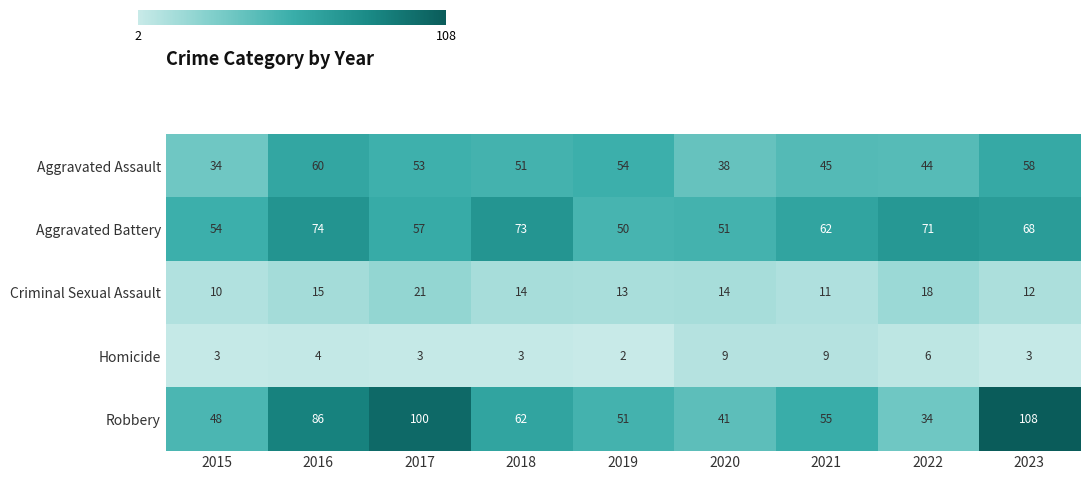

The value of Criminal Sexual Assault at 2018 is 14. True or false?

True